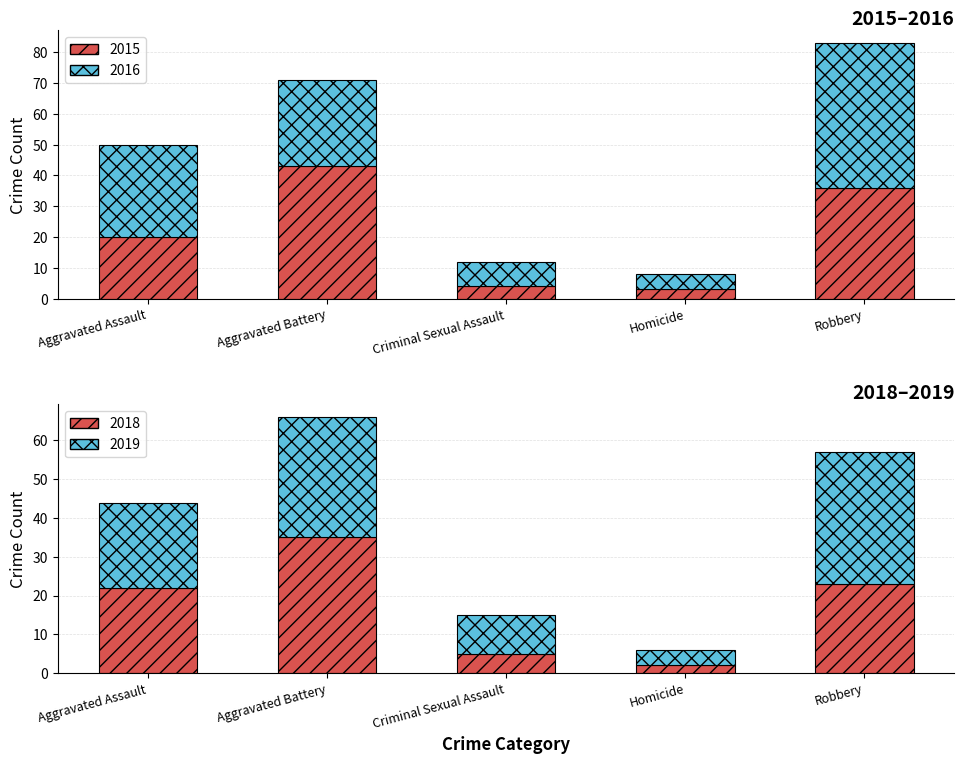

At which category does the chart reach its peak across all series?

Robbery